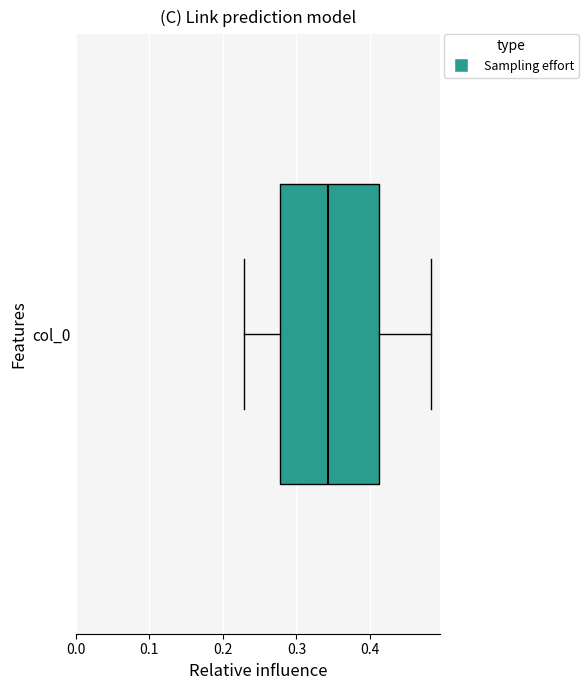

Read this box plot against the x-axis: the position of the median line, the range covered by the box, and the ends of both whiskers. The values are not printed on the chart, so give them approximately, as read against the axis.

median 0.34, box 0.28 to 0.41, whiskers 0.23 to 0.48